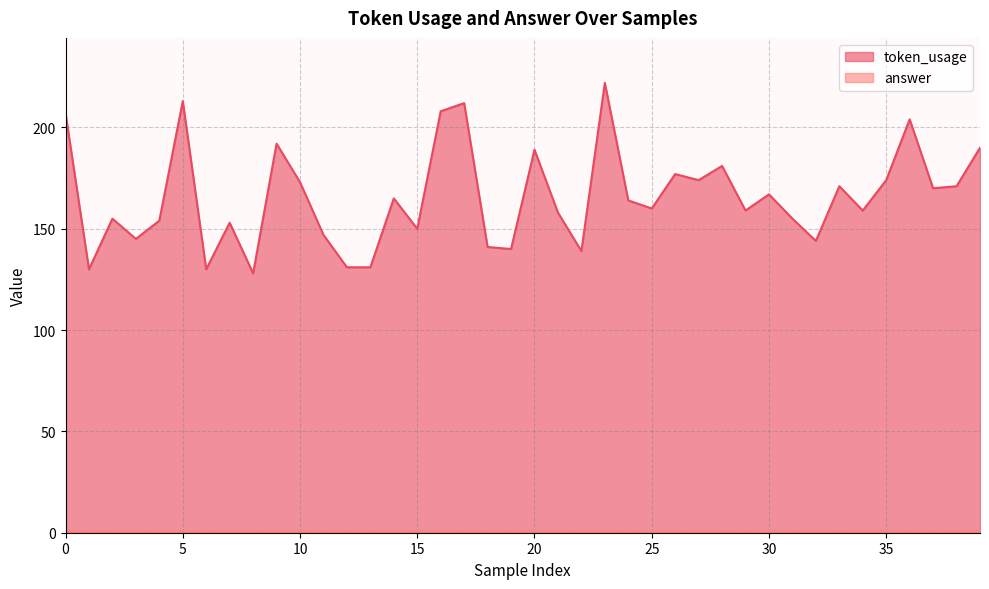

How many data points does each series have?

40